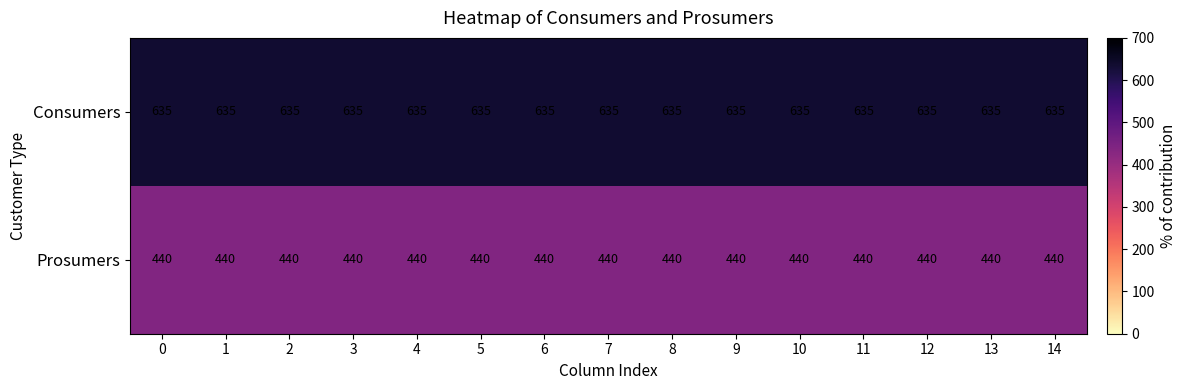

Is it true that Consumers equals 302 at 9?

False